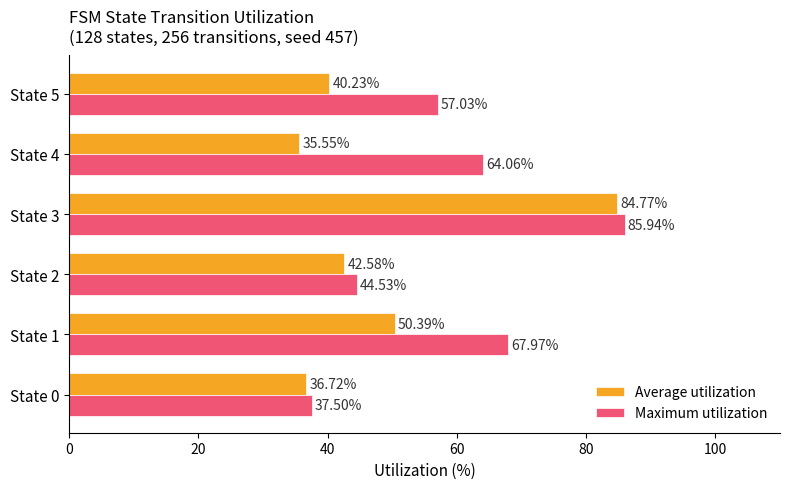

Which series has the largest total across all categories?

Maximum utilization